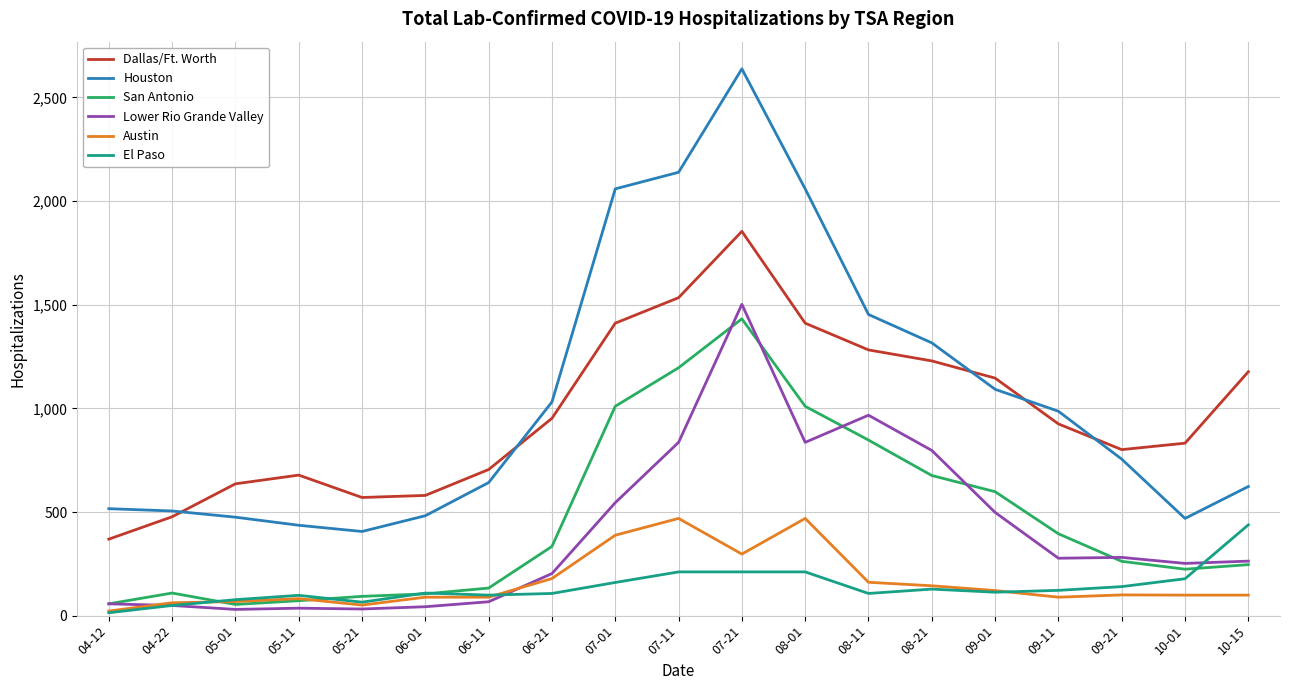

What position from the left is 06-11?

7